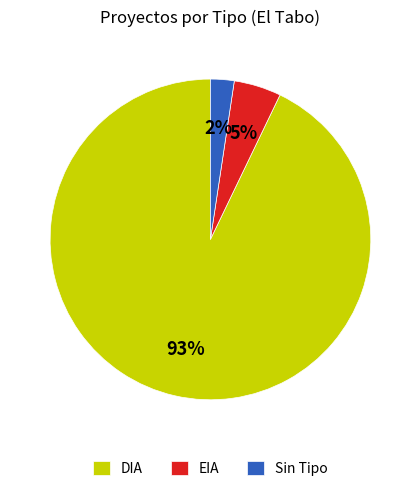

How many segments does this pie chart have?

3